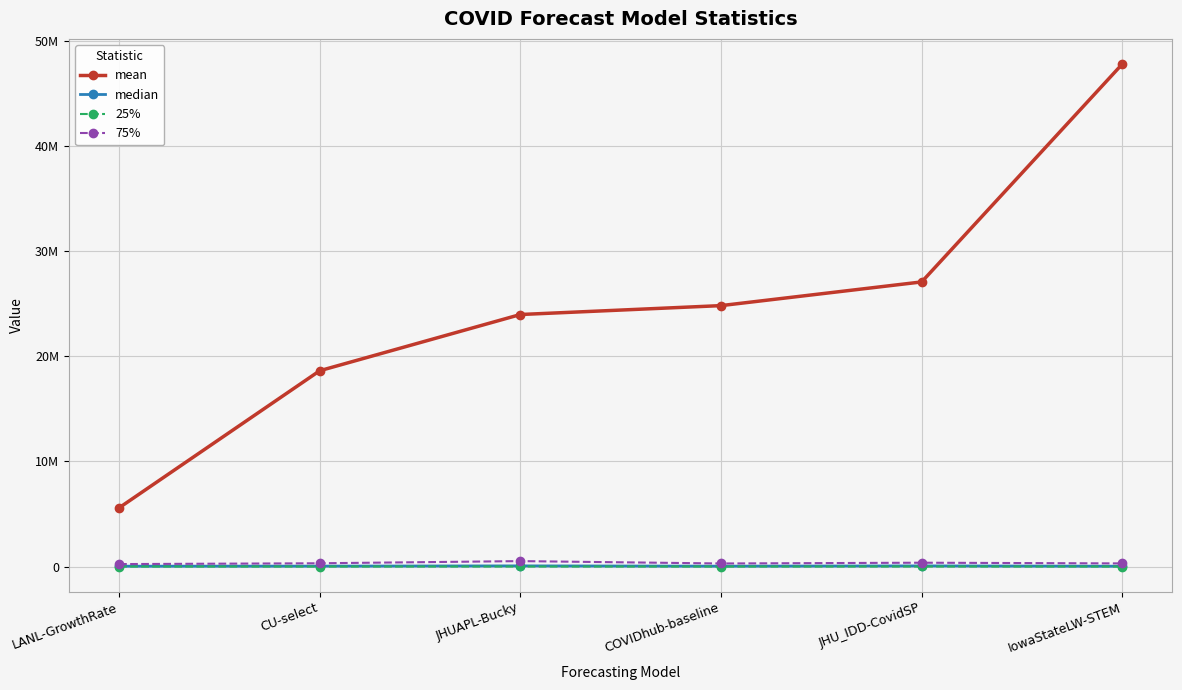

What is the label of the 3rd point from the right?

COVIDhub-baseline